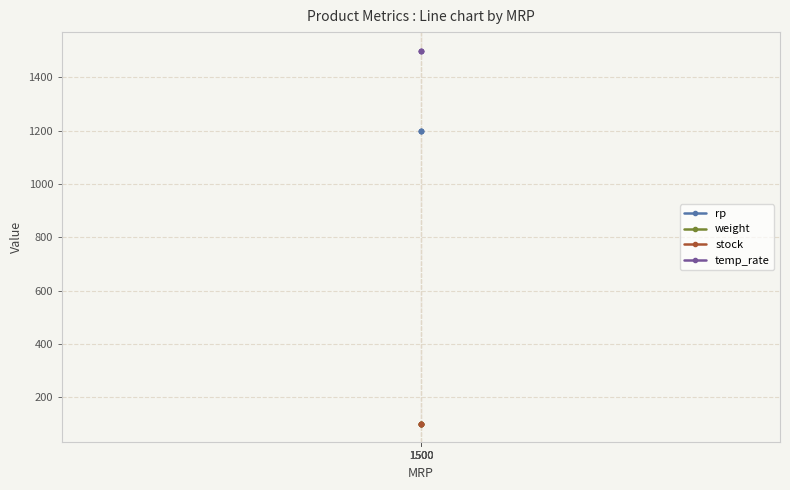

Which series has the largest total across all categories?

temp_rate